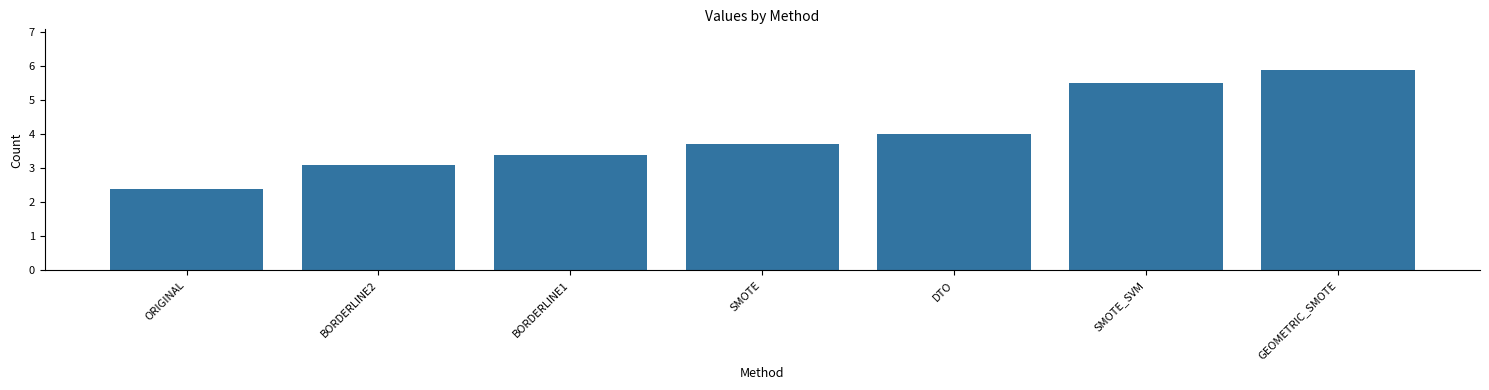

Which has a higher value, SMOTE_SVM or DTO?

SMOTE_SVM